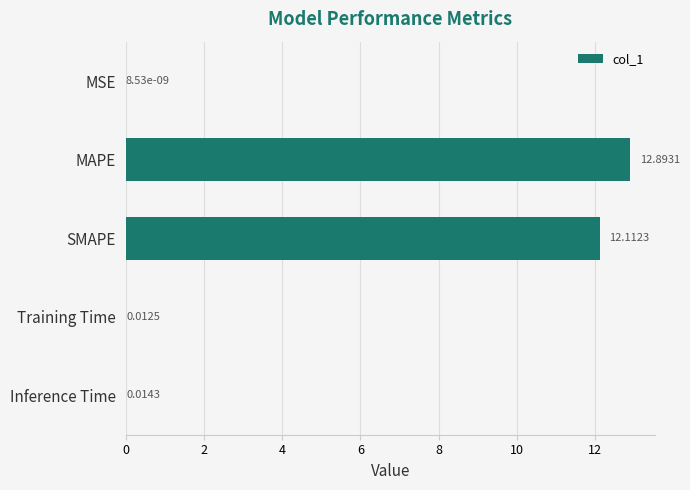

Which category has the highest value across all series?

MAPE